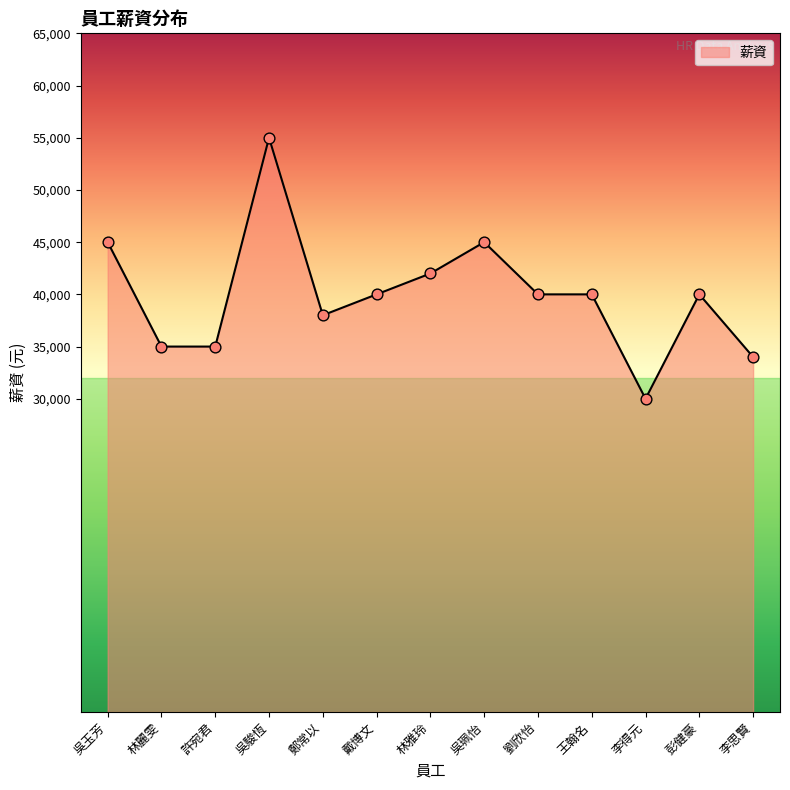

What is the change in value from 鄭常以 to 王翰名?

+2000